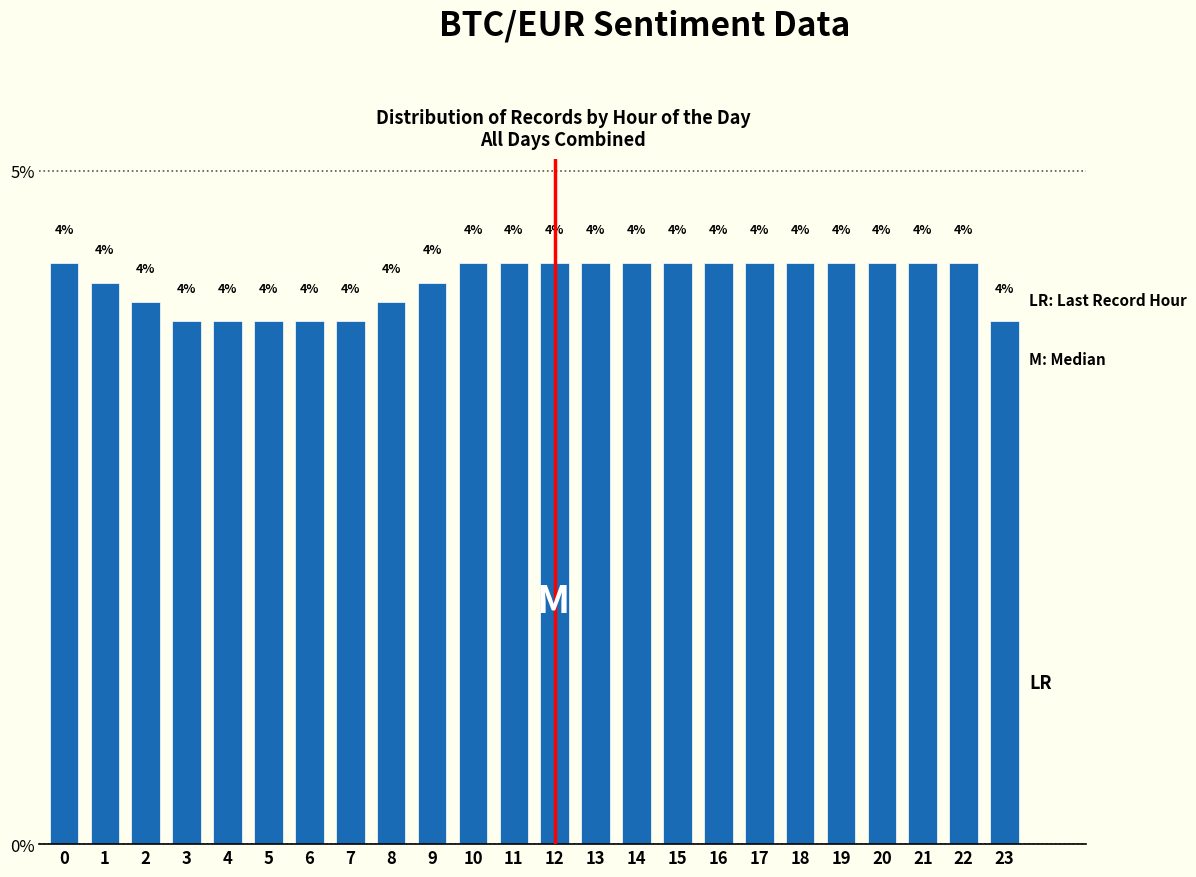

Are the bars horizontal?

No